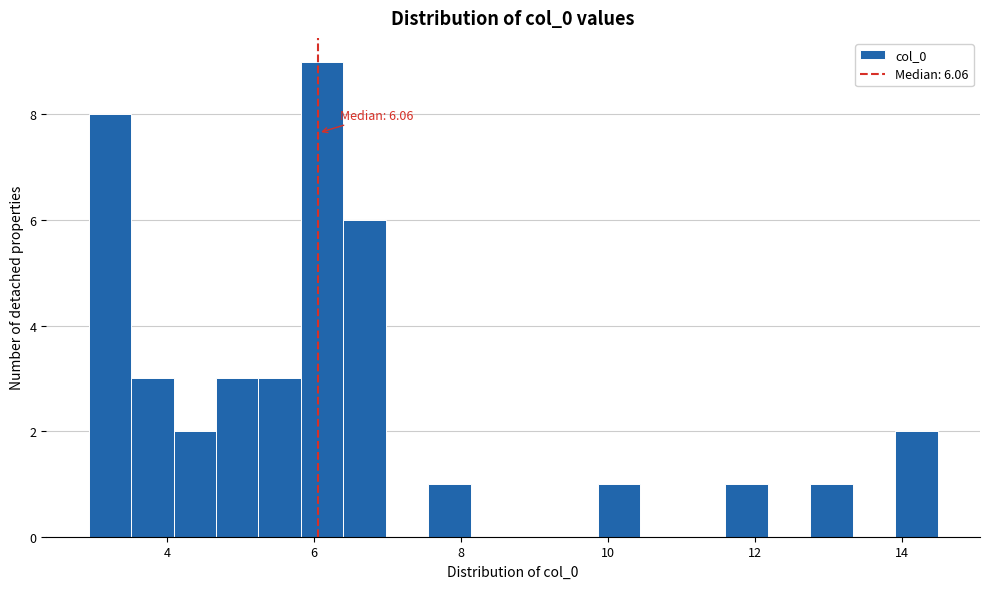

Around what value on the x-axis is the tallest bar? Give the approximate position of its centre, as read against the axis.

6.2